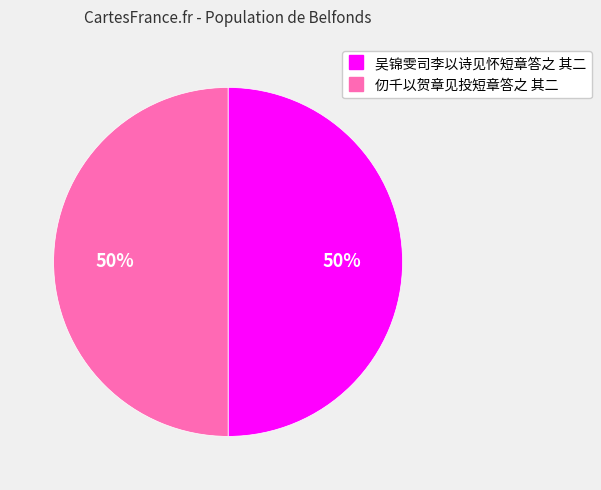

Is it true that 吴锦雯司李以诗见怀短章答之 其二 is 36% of the pie?

False